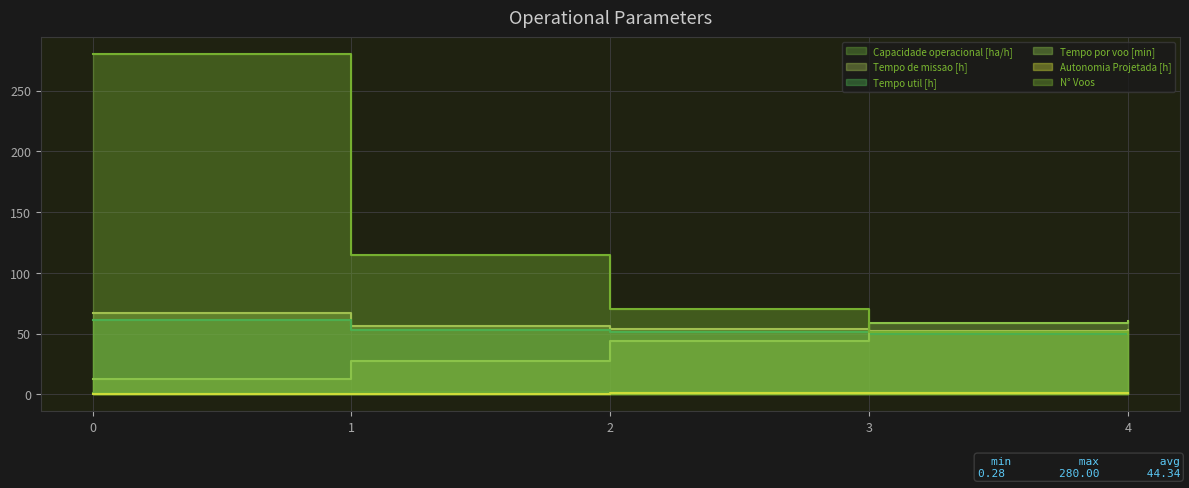

Where do Tempo por voo [min] and Tempo util [h] first cross each other?

2 and 3